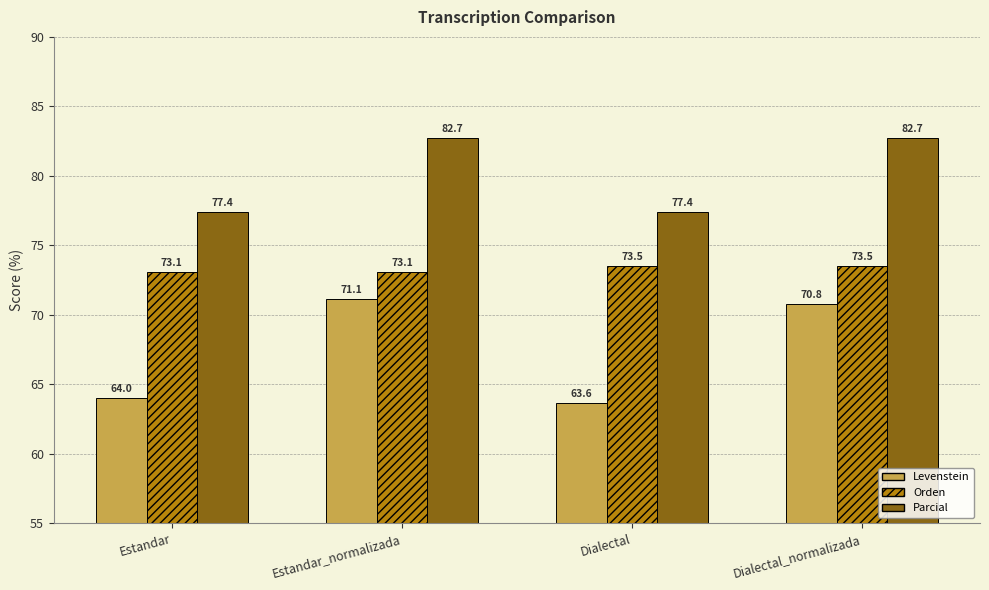

What is the value of the Orden bar at the 4th from the left?

73.5